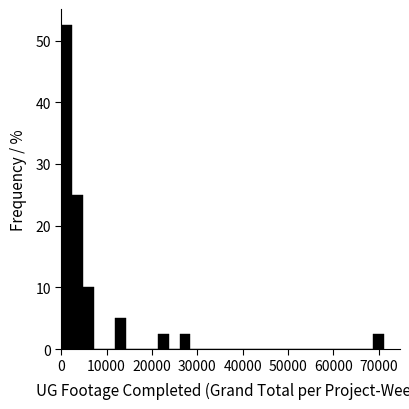

Around what value on the x-axis is the tallest bar? Give the approximate position of its centre, as read against the axis.

1000